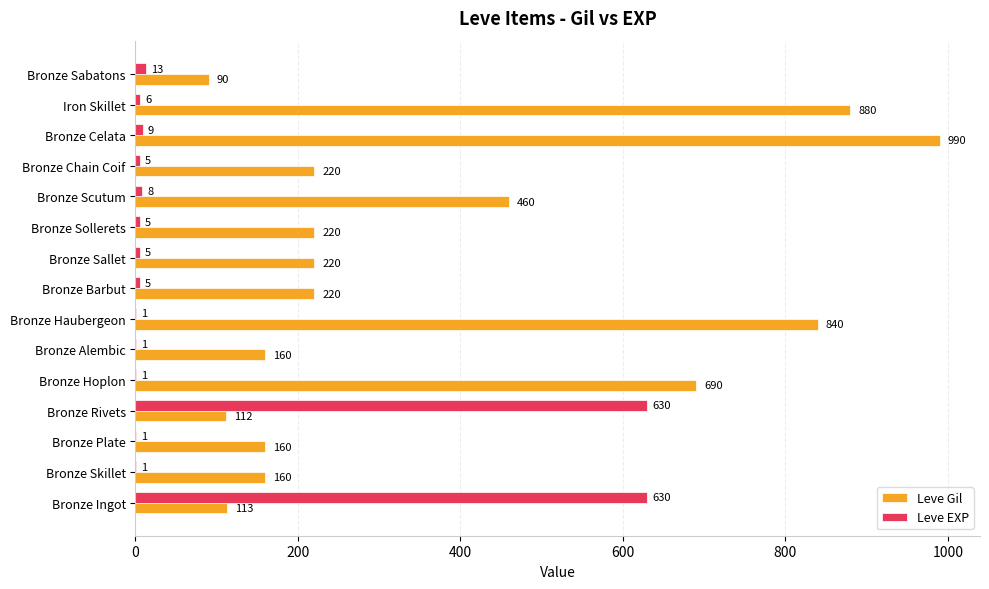

Between Bronze Alembic and Bronze Sallet, which series saw the biggest shift?

Leve Gil